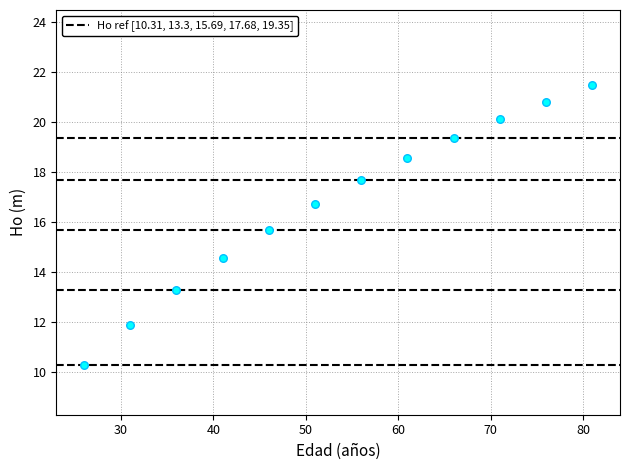

What is the average X value?

53.5